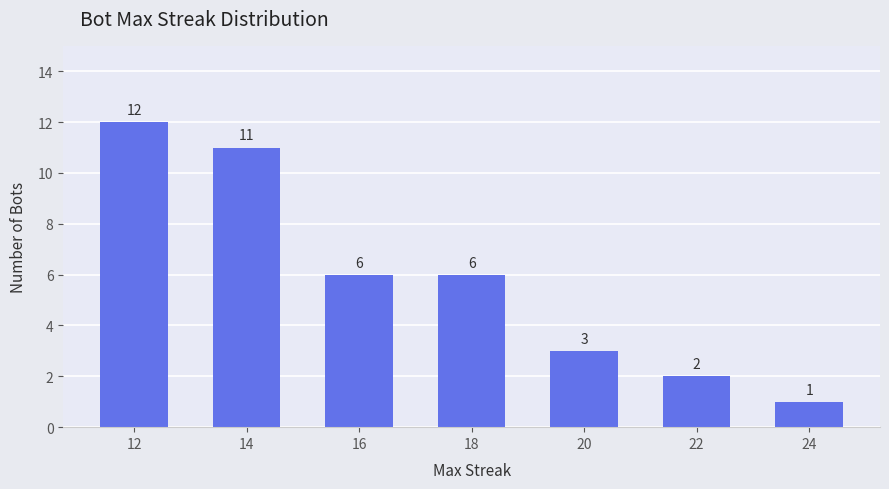

What is the value of the 4th bar from the left?

6